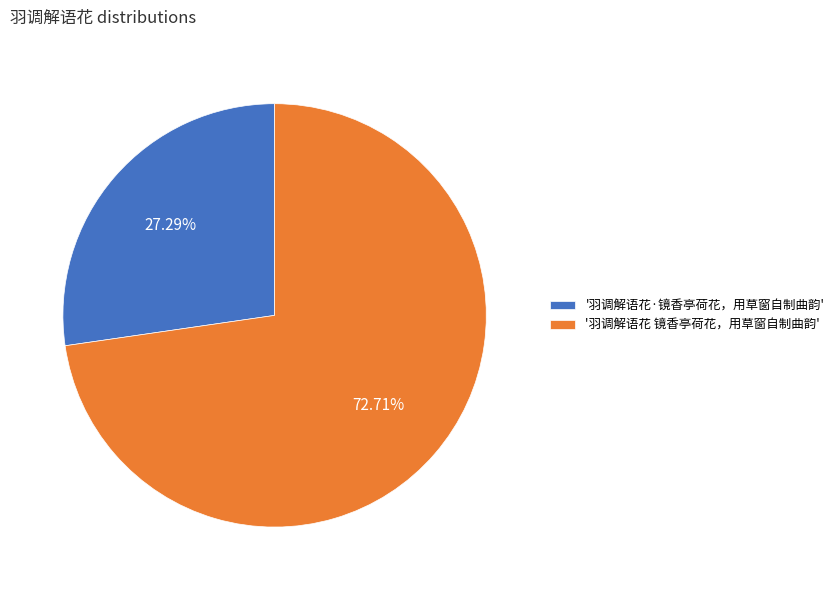

Which has a higher value, '羽调解语花·镜香亭荷花，用草窗自制曲韵' or '羽调解语花 镜香亭荷花，用草窗自制曲韵'?

'羽调解语花 镜香亭荷花，用草窗自制曲韵'